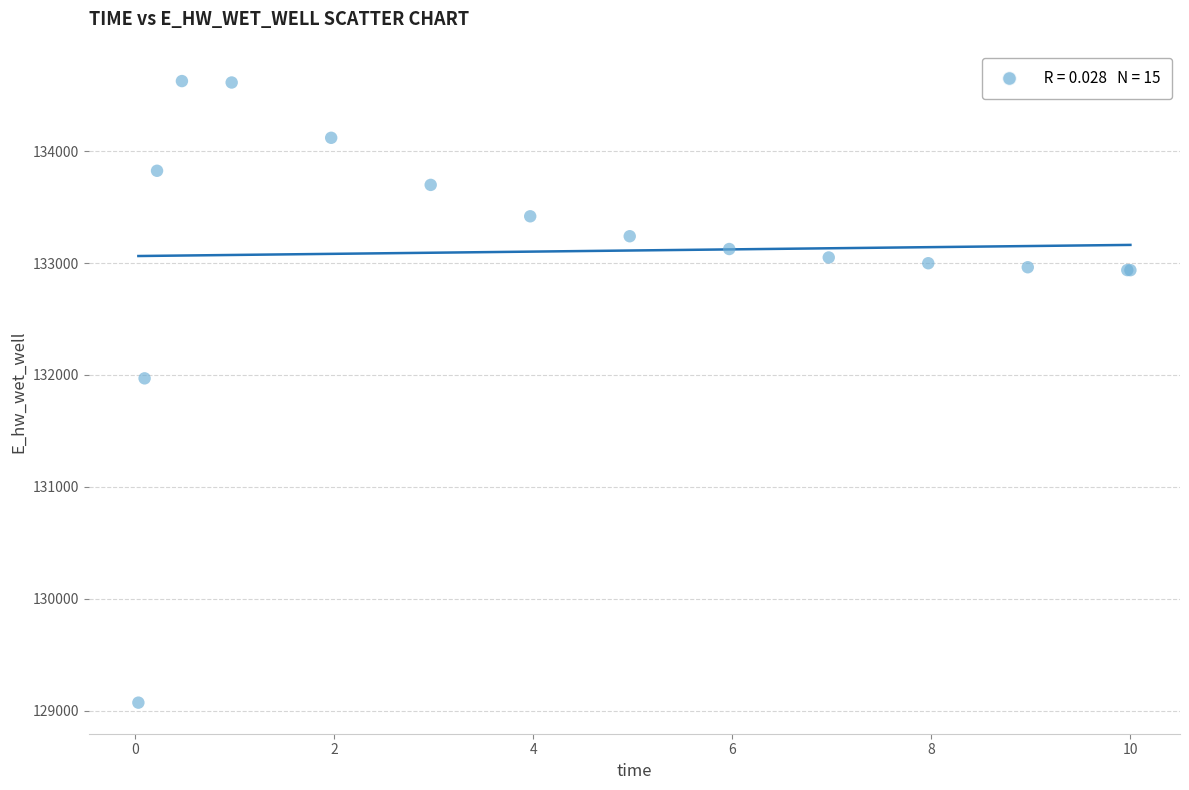

What Y value in the scatter plot is closest to 131849?

131970.0